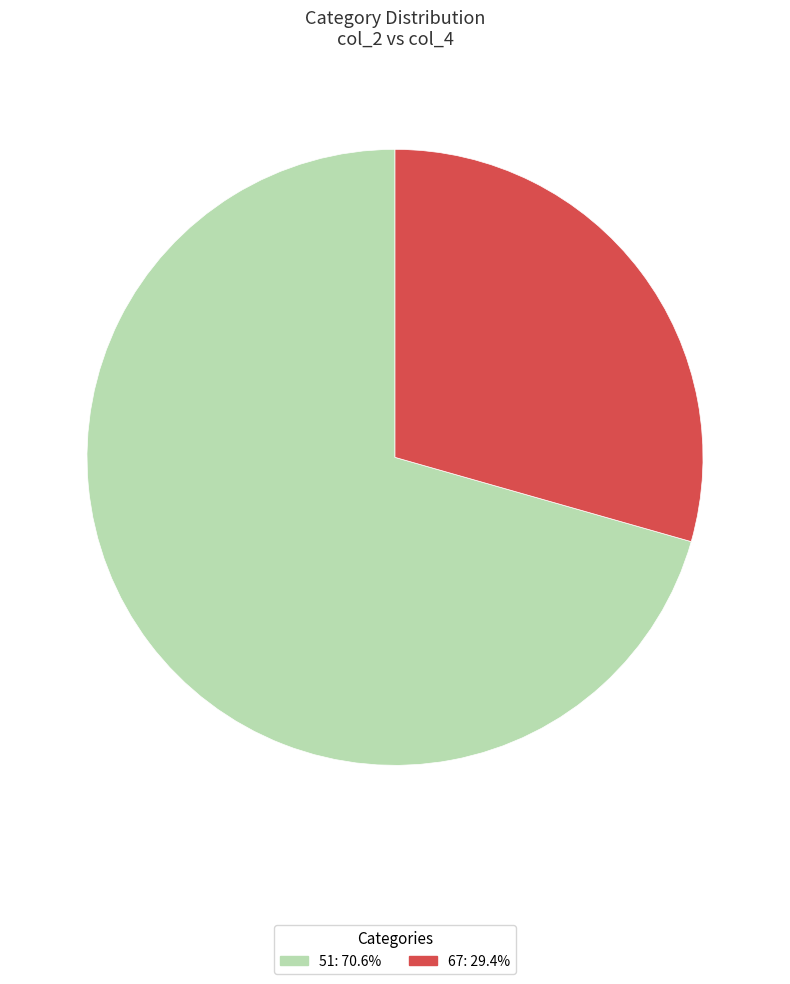

True or false: 67 accounts for 39% of the total.

False